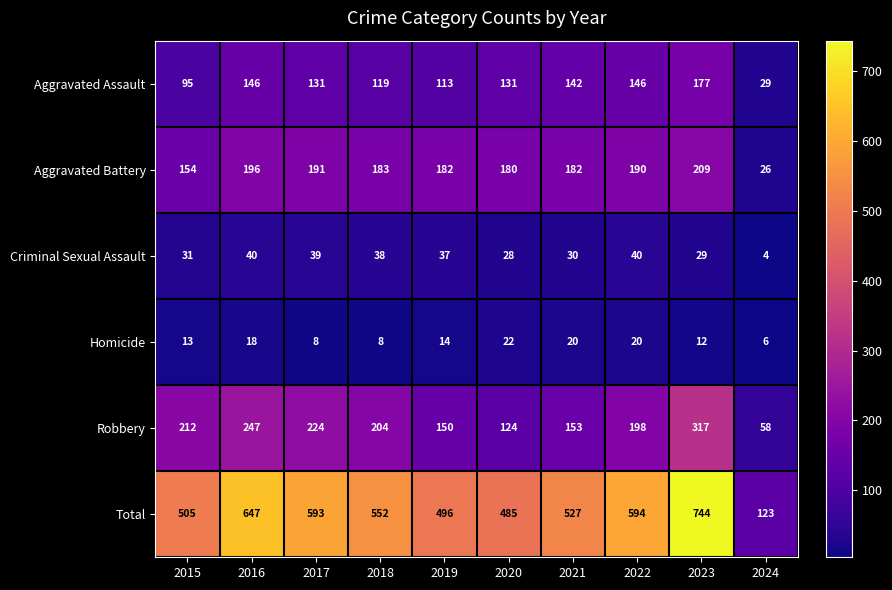

Which category has the highest value across all series?

2023